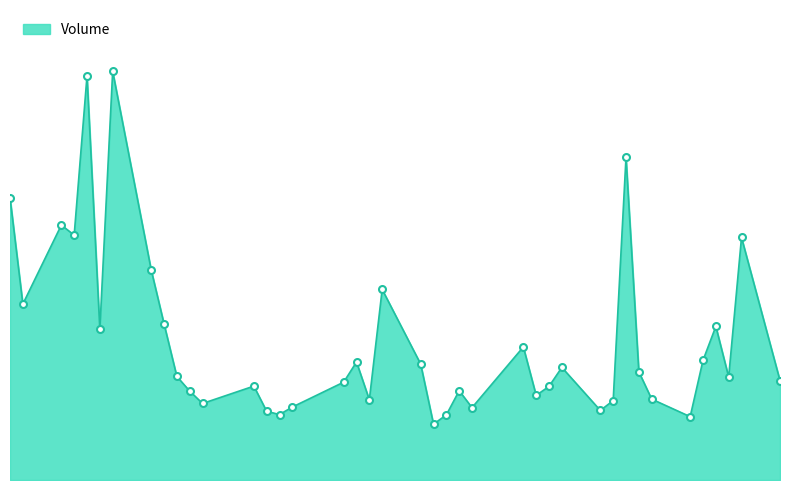

Rank the categories by value from lowest to highest.

2023-01-10, 2023-01-30, 2023-01-11, 2022-12-29, 2022-12-28, 2023-01-23, 2023-01-13, 2022-12-30, 2022-12-23, 2023-01-24, 2023-01-05, 2023-01-27, 2023-01-18, 2022-12-22, 2023-01-12, 2023-01-19, 2022-12-27, 2023-01-03, 2023-02-06, 2023-02-02, 2022-12-21, 2023-01-26, 2023-01-20, 2023-01-09, 2023-01-04, 2023-01-31, 2023-01-17, 2022-12-15, 2023-02-01, 2022-12-20, 2022-12-09, 2023-01-06, 2022-12-19, 2023-02-03, 2022-12-13, 2022-12-12, 2022-12-08, 2023-01-25, 2022-12-14, 2022-12-16